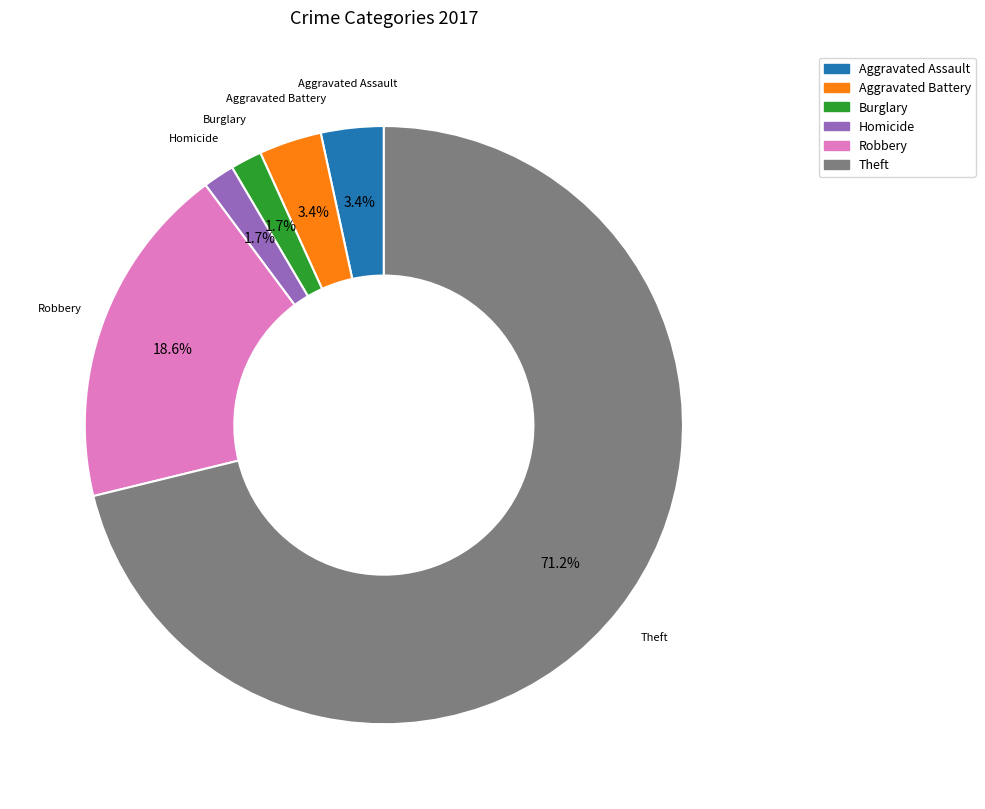

Is there any slice that represents more than half of the pie?

Yes